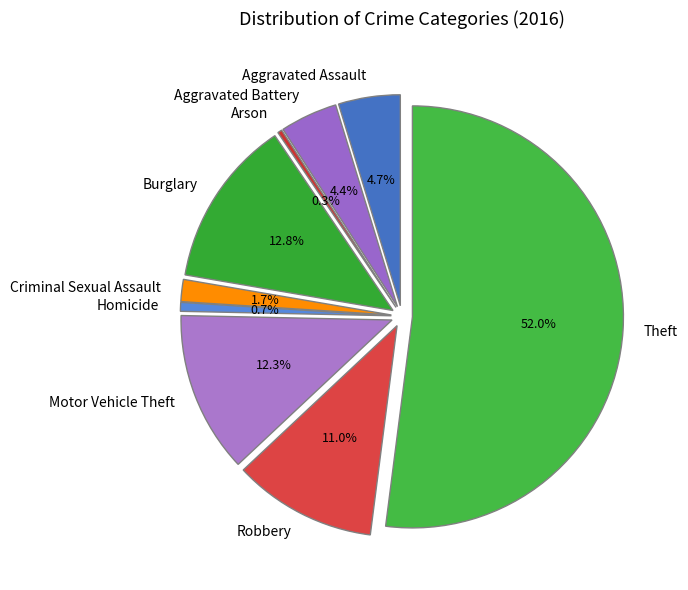

How many slices are in this pie chart?

9